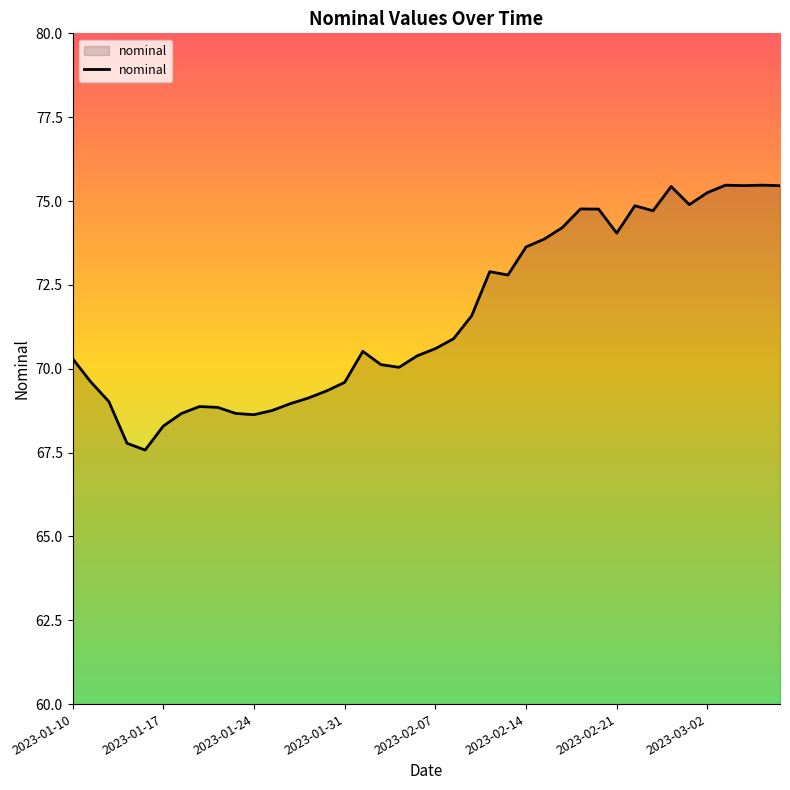

What is the minimum value shown in the chart?

67.6